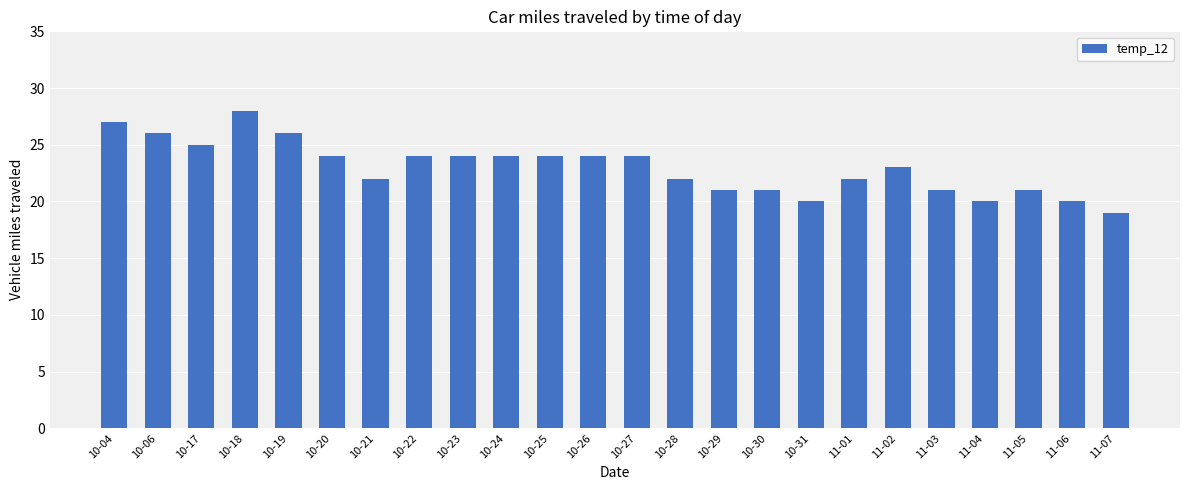

What is the change in value from 10-18 to 10-20?

-4